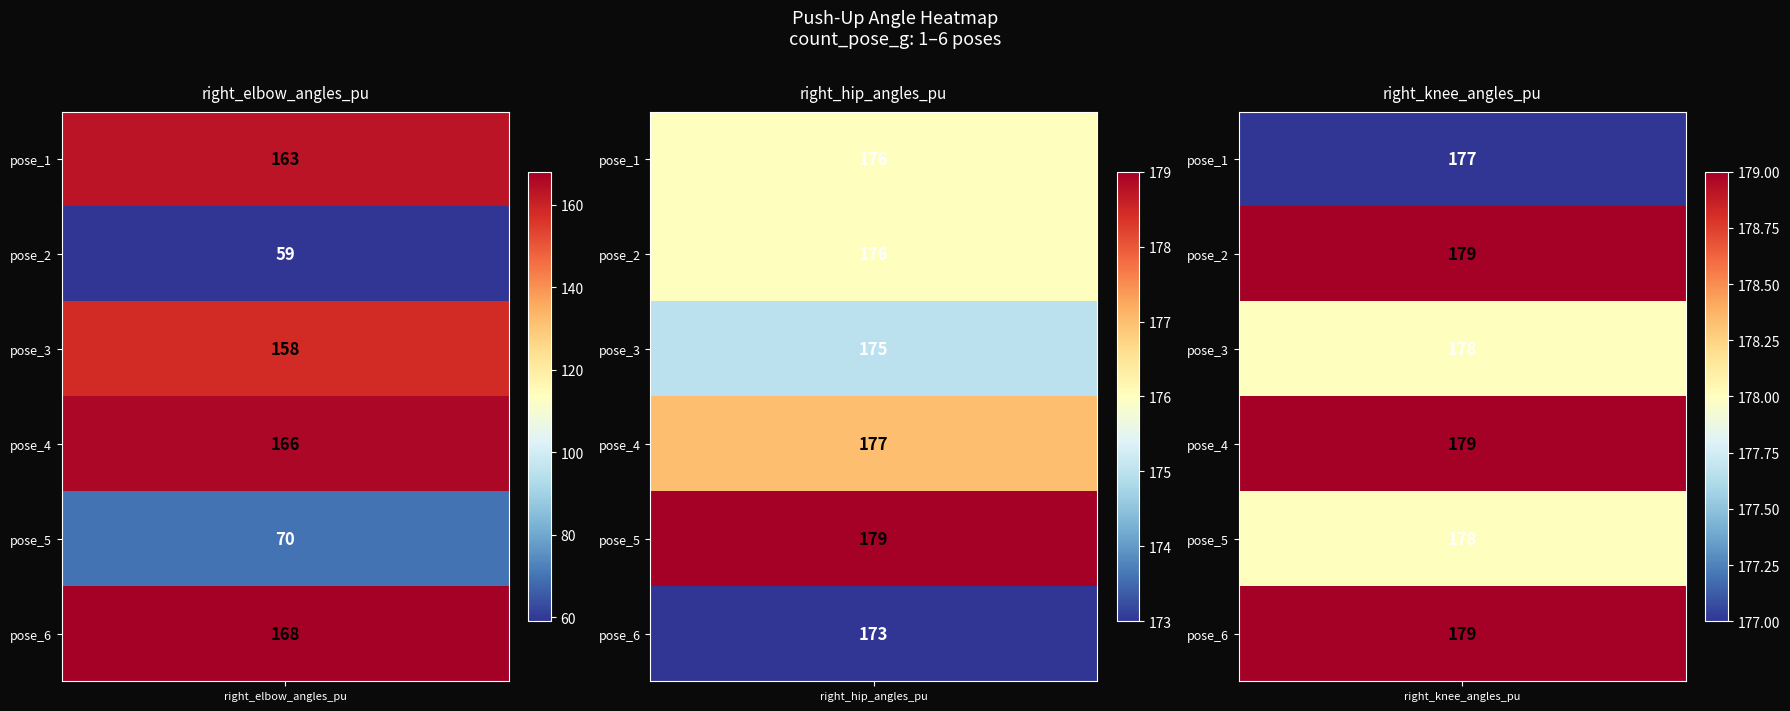

Which series changed the most between 0 and 2?

1